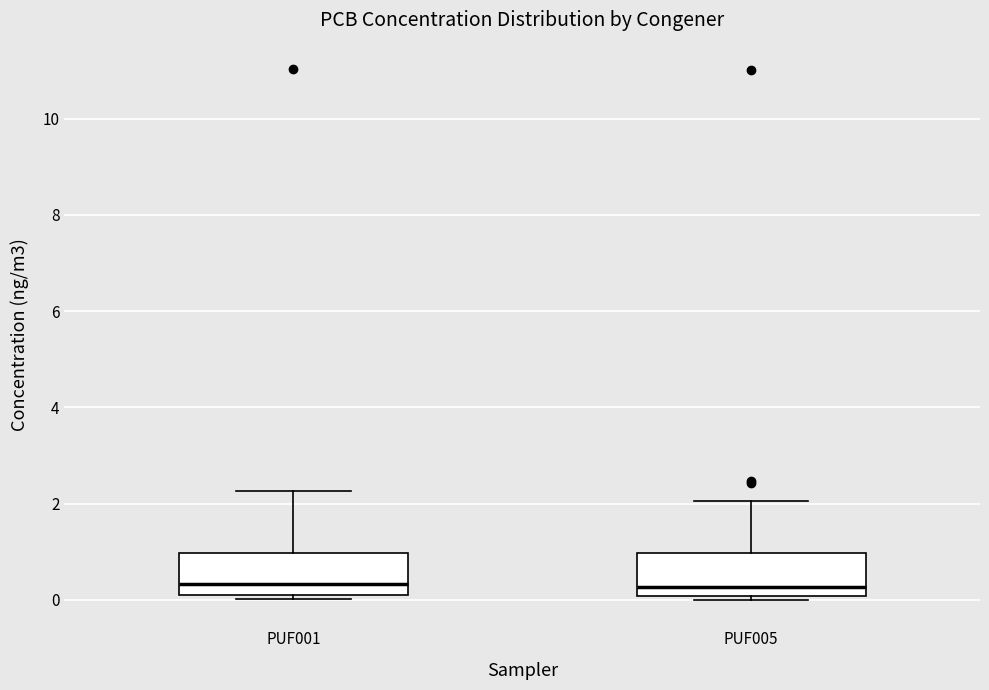

Reading left to right, read every box against the y-axis: the position of its median line, the range the box covers, and the ends of its whiskers. The values are not printed on the chart, so give them approximately, as read against the axis.

PUF001: median 0.4, box 0.0 to 1.0, whiskers 0.0 (just below the box's lower edge) to 2.2
PUF005: median 0.2, box 0.0 to 1.0, whiskers 0.0 (just below the box's lower edge) to 2.0